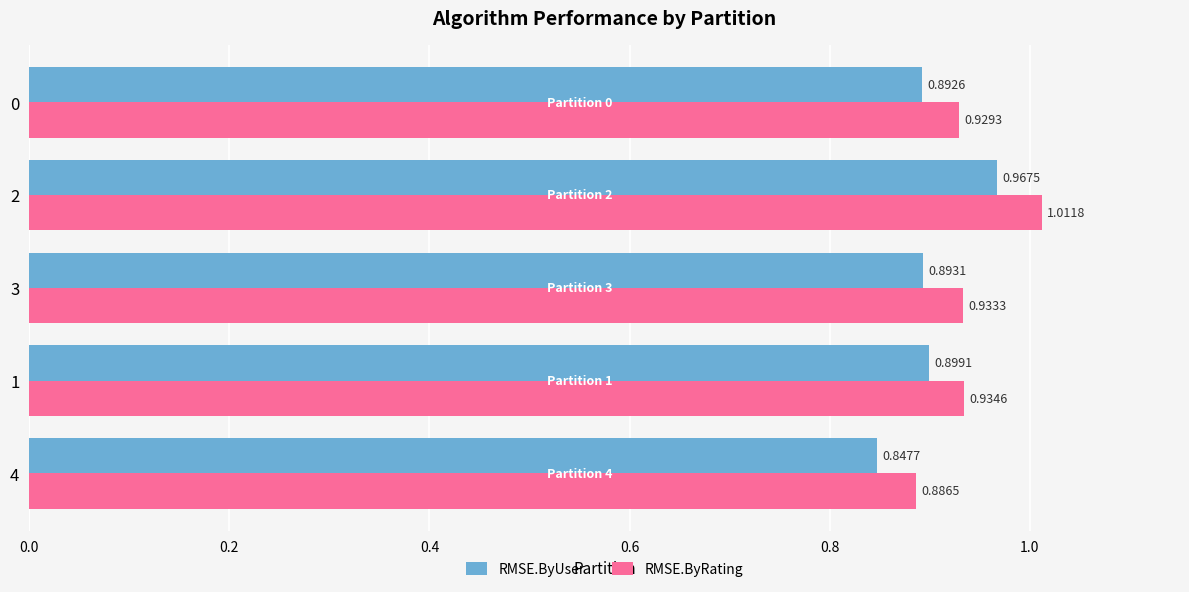

Which series has the largest range (max minus min)?

RMSE.ByRating